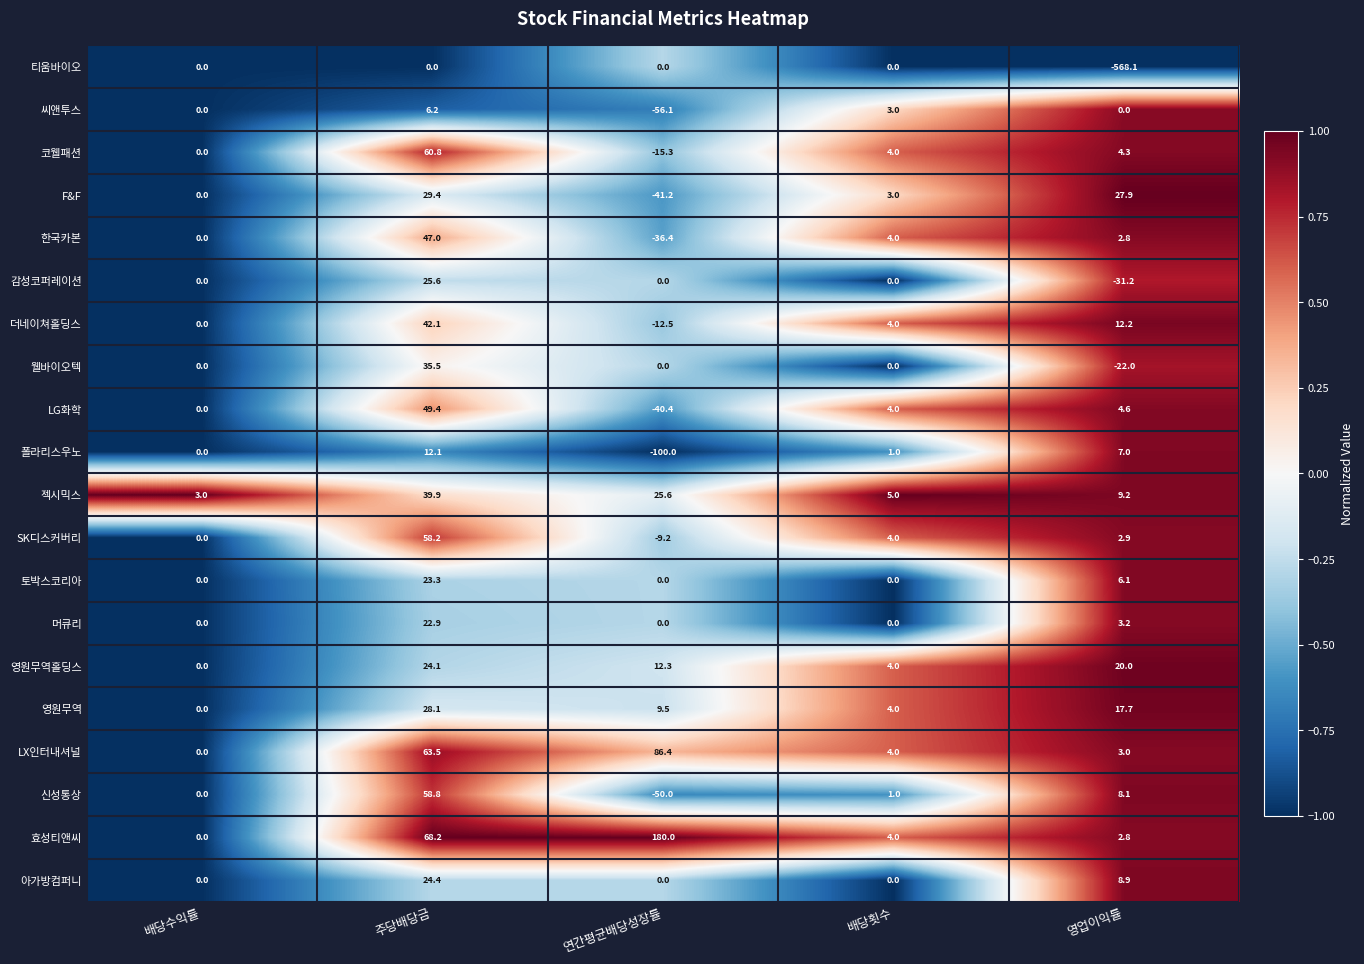

What is the average value of the 젝시믹스 series?

16.5